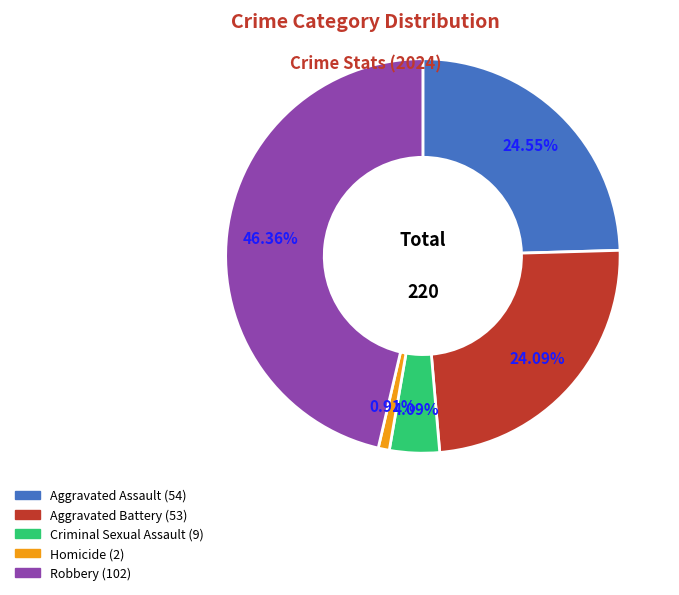

What percentage is the Aggravated Assault slice, to the nearest percent?

25%